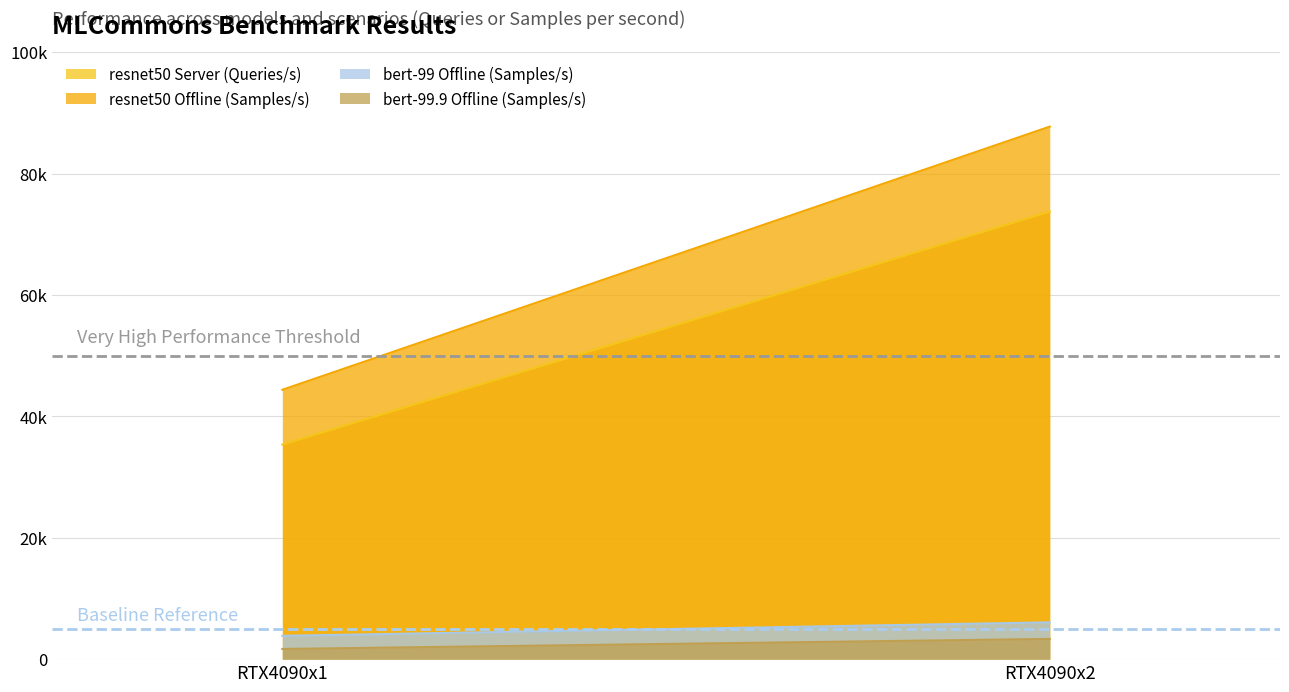

The value of bert-99.9 Offline (Samples/s) at RTX4090x1 is 668.4. True or false?

False